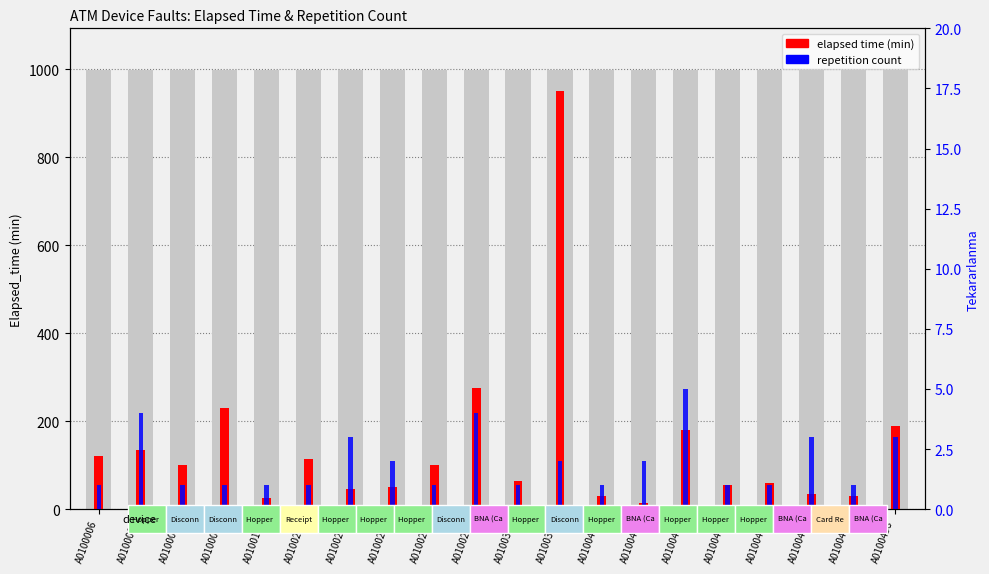

Reading left to right, extract all data points from this chart.

120	135	100	230	25	115	45	50	100	275	65	950	30	15	180	55	60	35	30	190